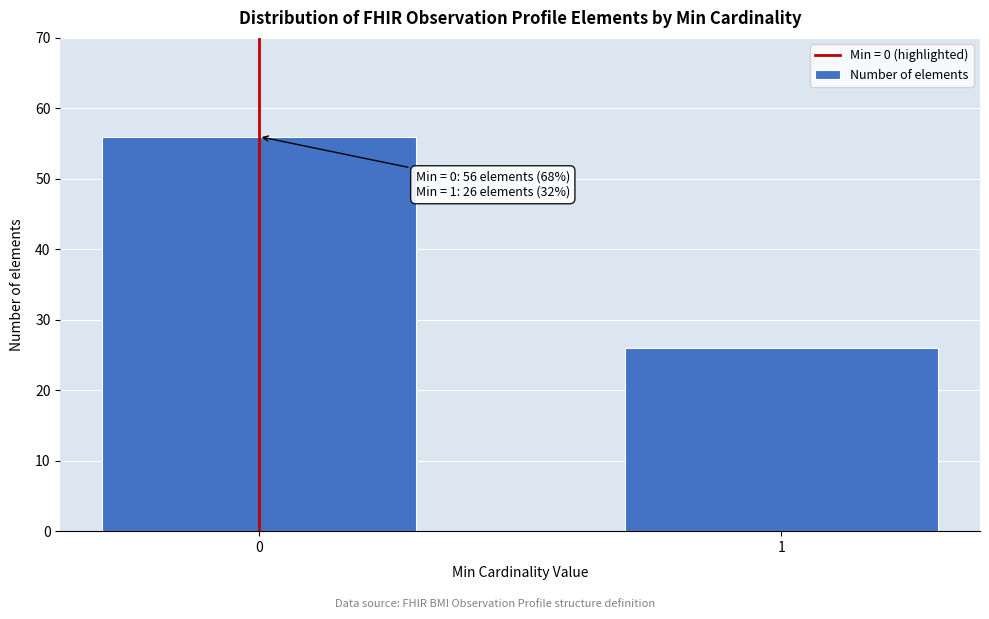

Reading right to left, extract all data points from this chart.

1=26	0=56